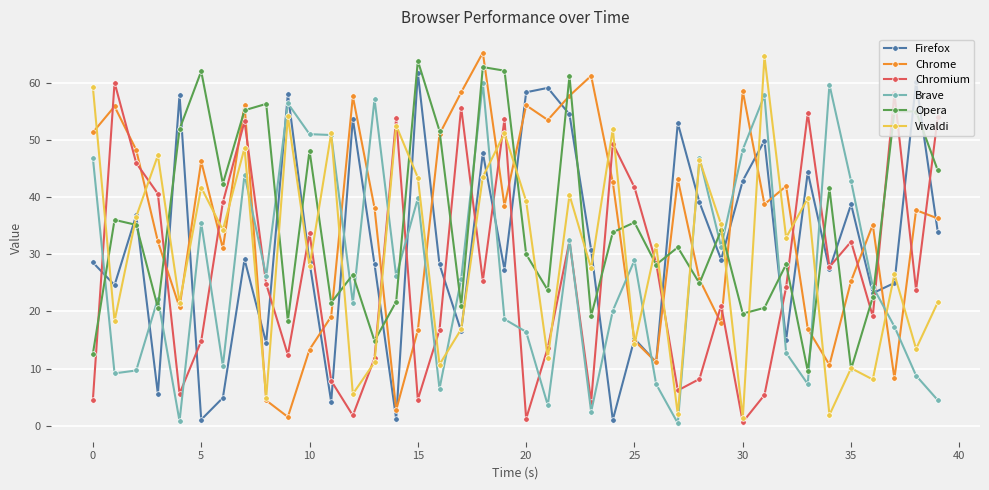

What is the minimum value for Opera?

9.6